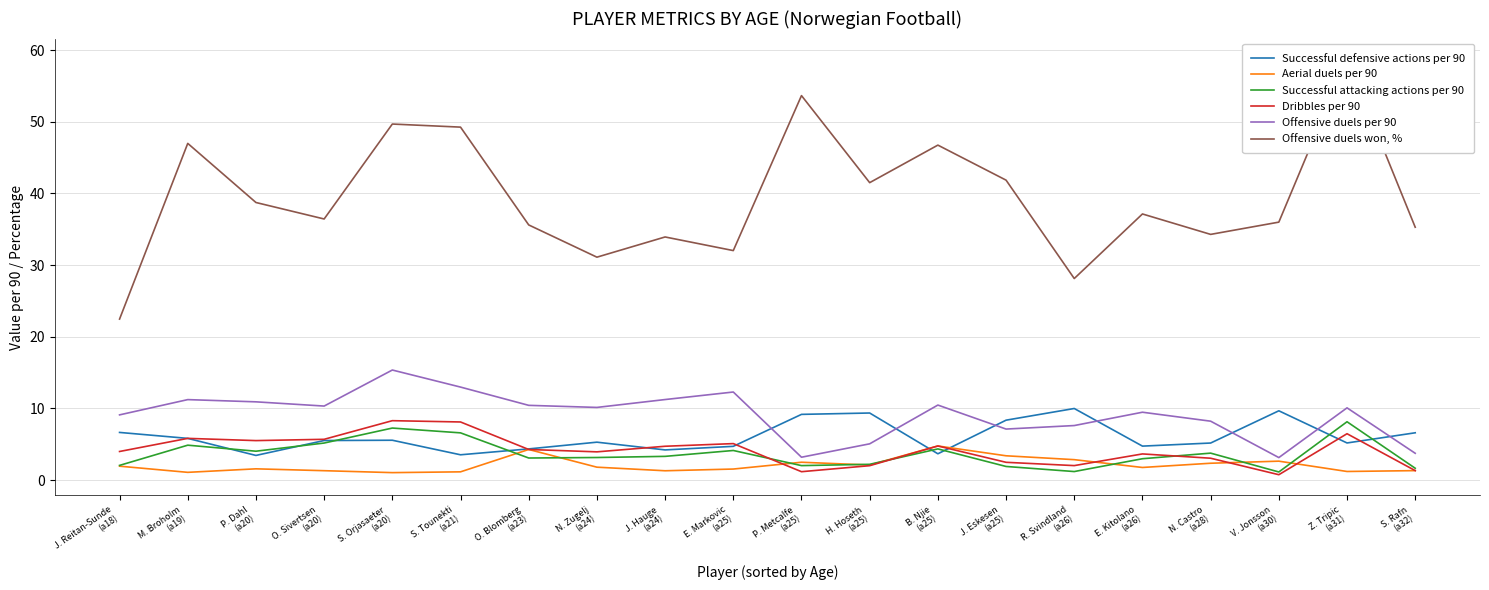

The Dribbles per 90 series shows 4.8 at B. Njie
(a25). True or false?

True